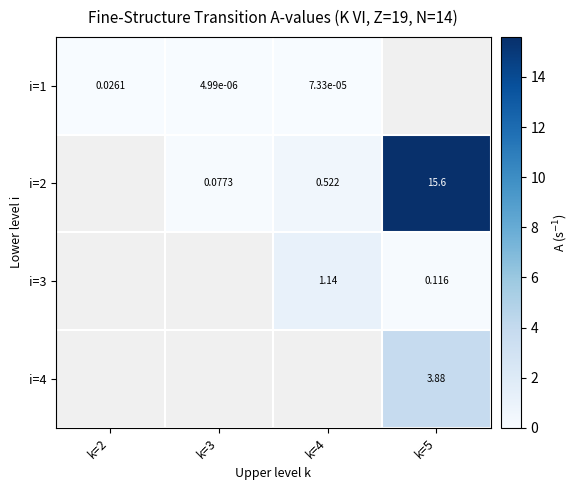

Which category has the highest value in the i=2 series?

k=2